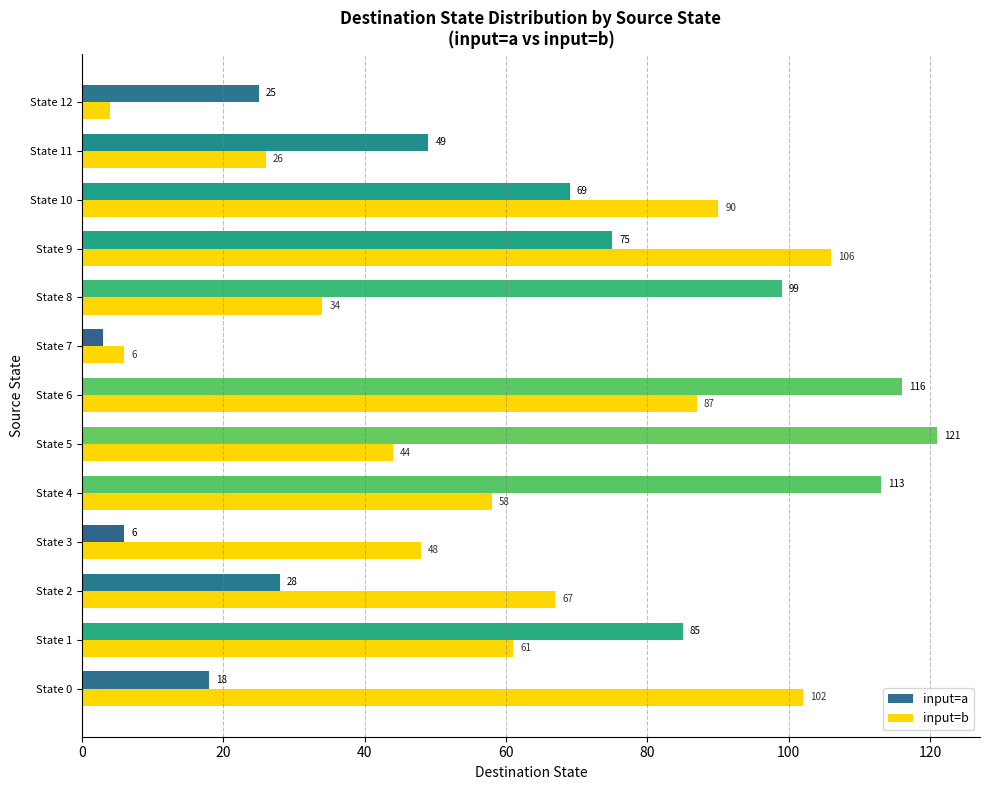

Which series changed the most between State 5 and State 8?

input=a